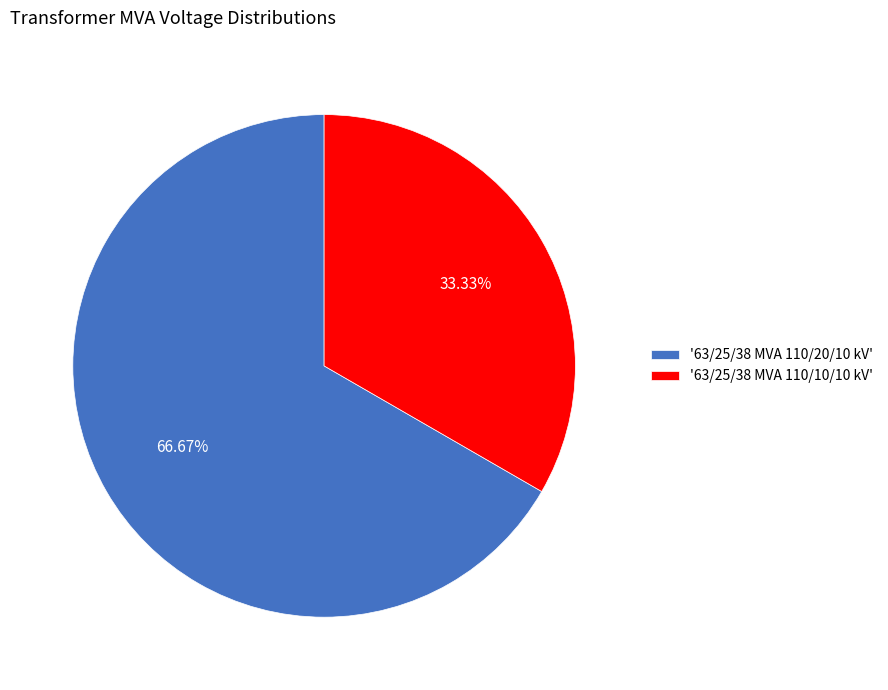

Which has a higher value, '63/25/38 MVA 110/10/10 kV' or '63/25/38 MVA 110/20/10 kV'?

'63/25/38 MVA 110/20/10 kV'